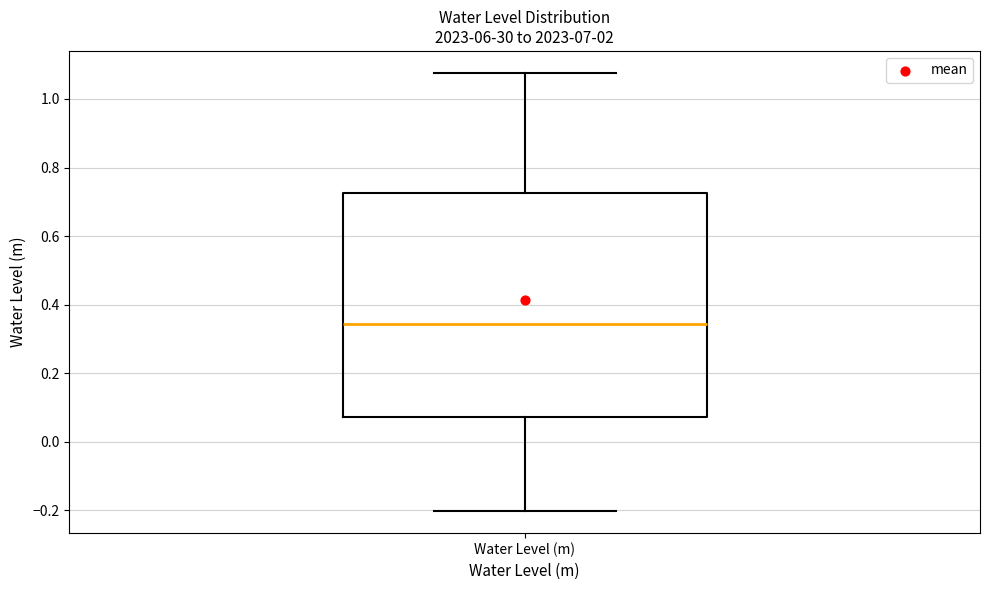

Transcribe this box plot: give where the median line is, the range the box spans, and where the two whiskers end, as read against the y-axis. The values are not printed on the chart, so give them approximately, as read against the axis.

median 0.34, box 0.08 to 0.72, whiskers -0.20 to 1.08